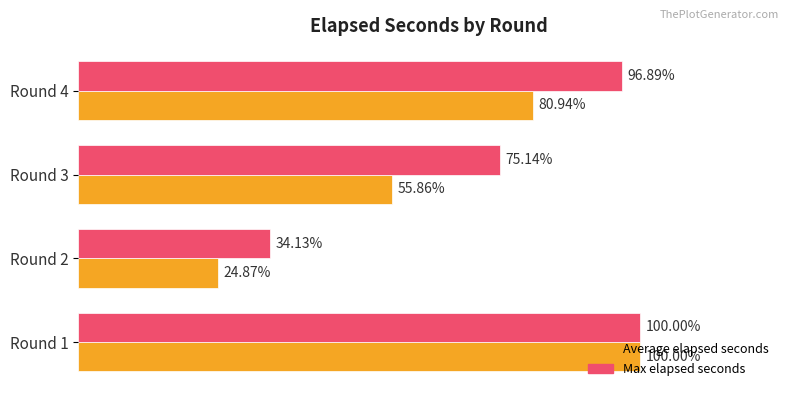

Reading left to right, list all the values displayed in this chart.

Average elapsed seconds: 341.7	85.0	190.9	276.6
Max elapsed seconds: 341.7	116.6	256.8	331.1